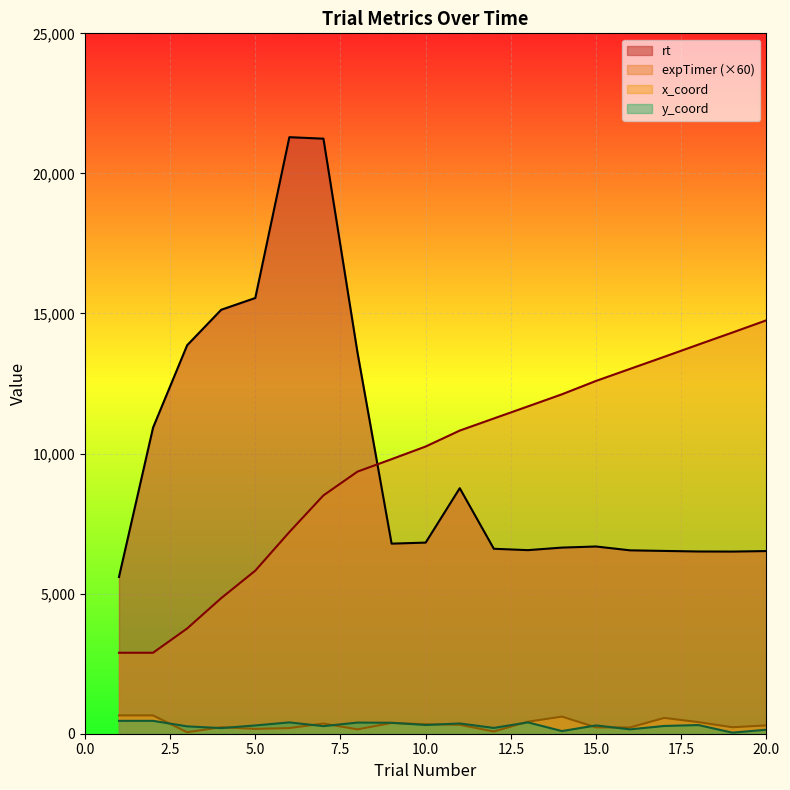

What is the approximate value of x_coord at 7?

364.0